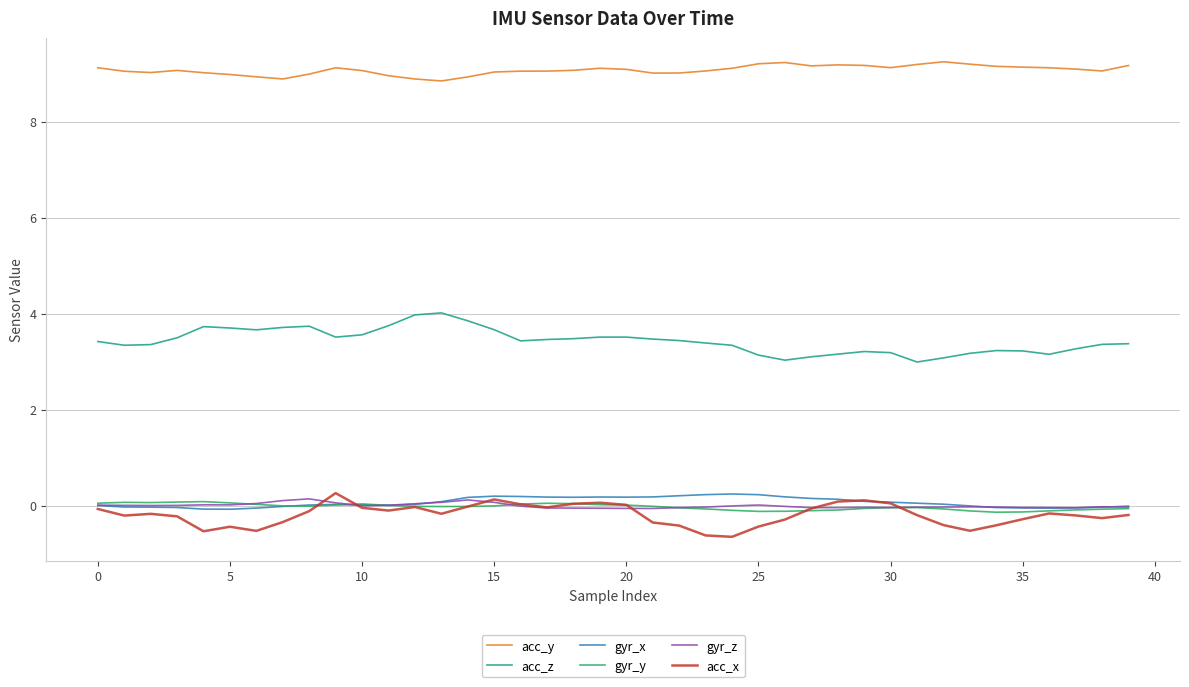

True or false: acc_z and gyr_y intersect in this chart.

False